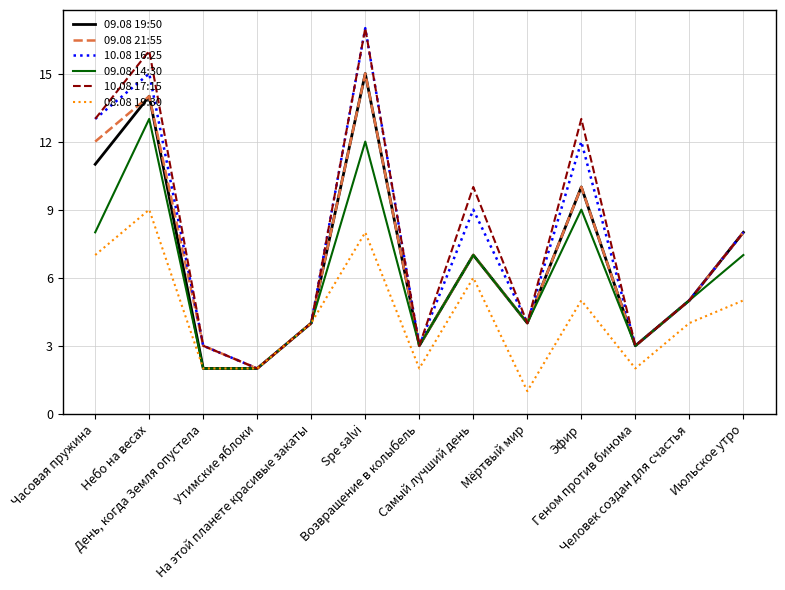

What are all the series names shown in the legend?

09.08 19:50, 09.08 21:55, 10.08 16:25, 09.08 14:30, 10.08 17:15, 08.08 19:30